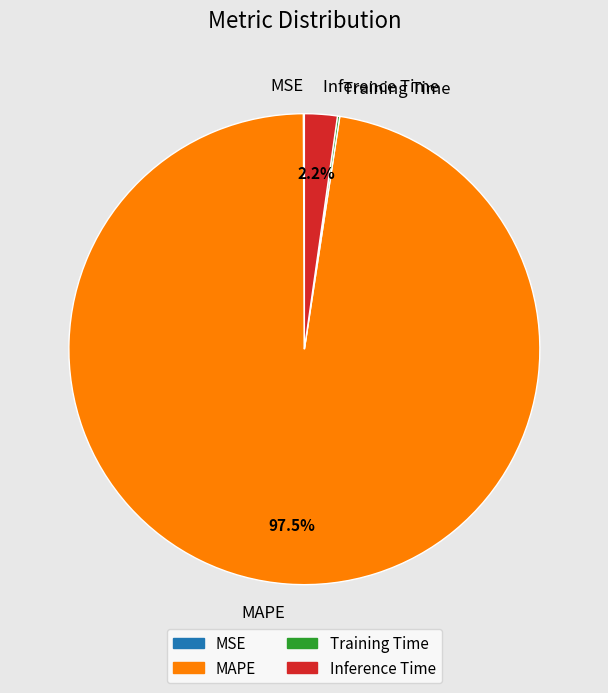

What portion of the pie excludes MAPE?

2.5%